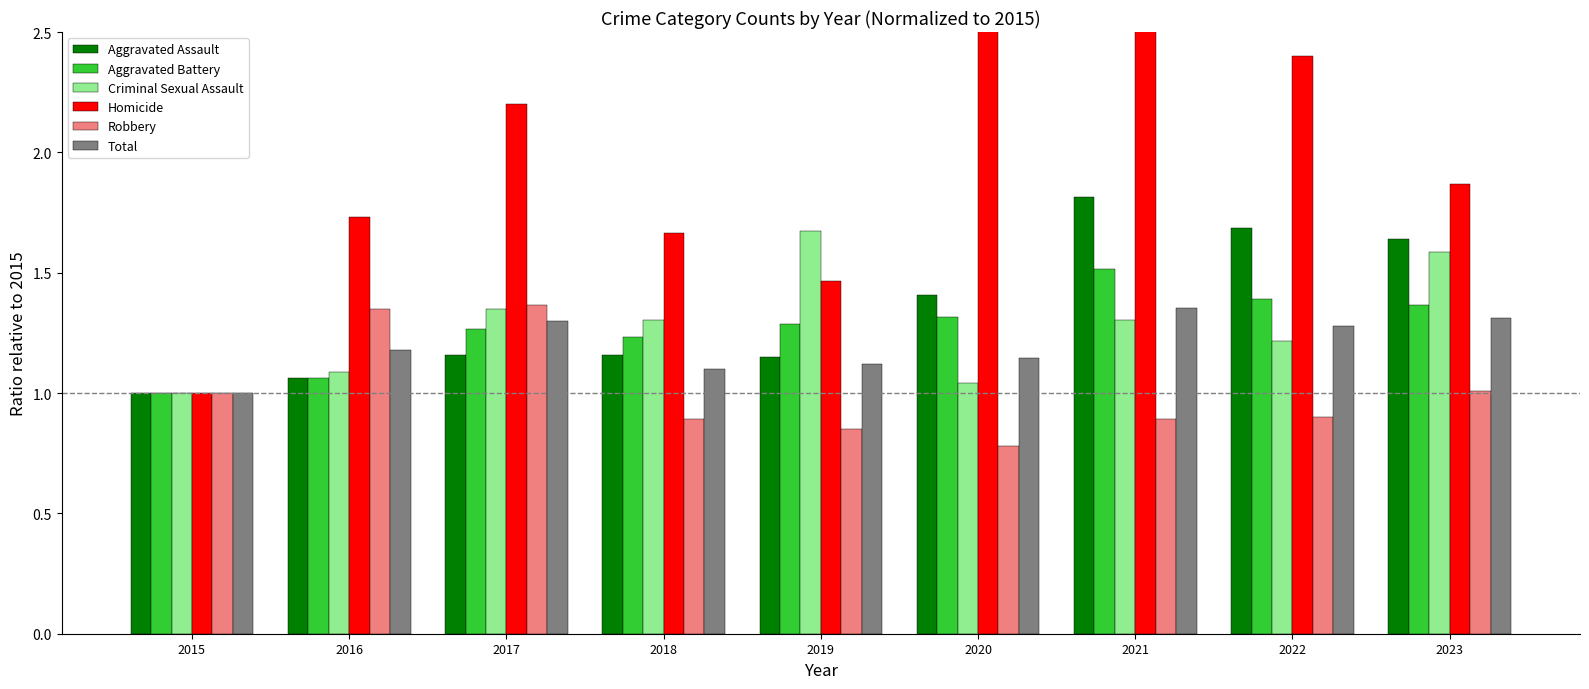

At how many categories does at least one series exceed 1?

8